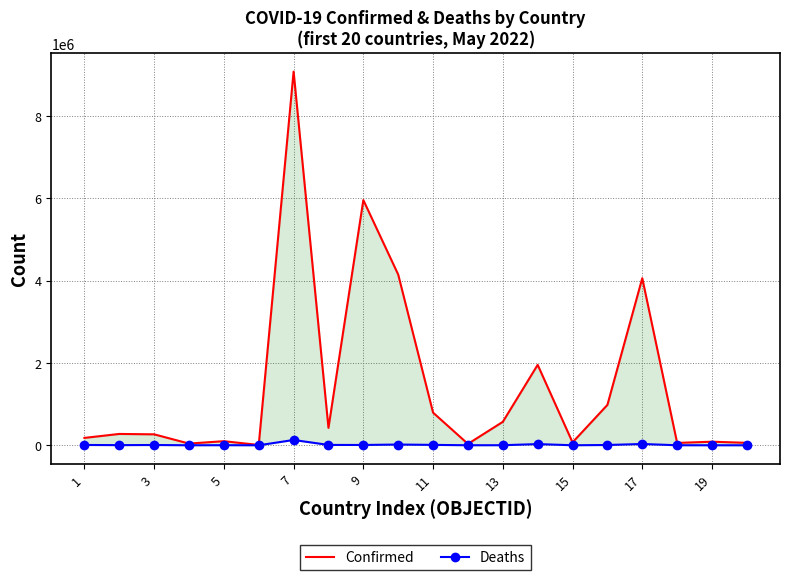

What is the sum of the Deaths values at 11 and 3?

4294